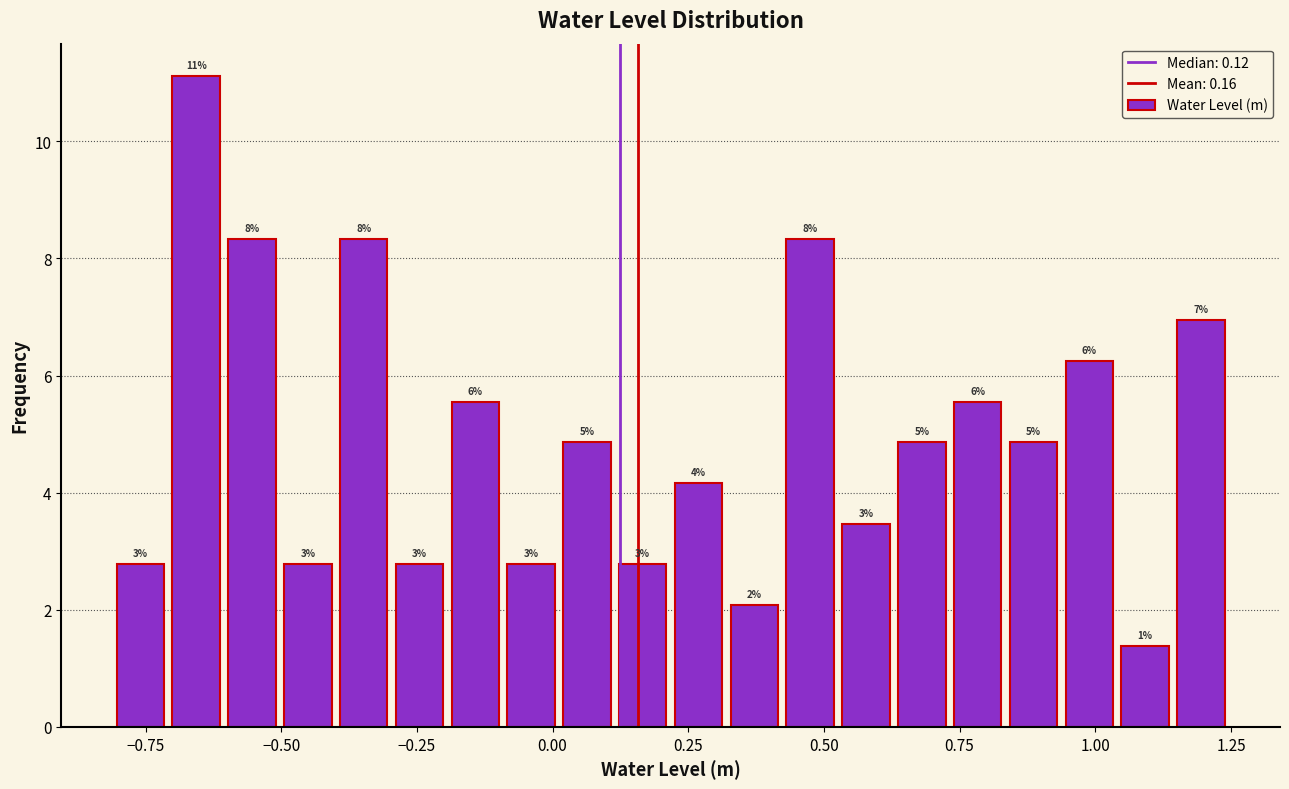

Around what value on the x-axis is the tallest bar? Give the approximate position of its centre, as read against the axis.

-0.65